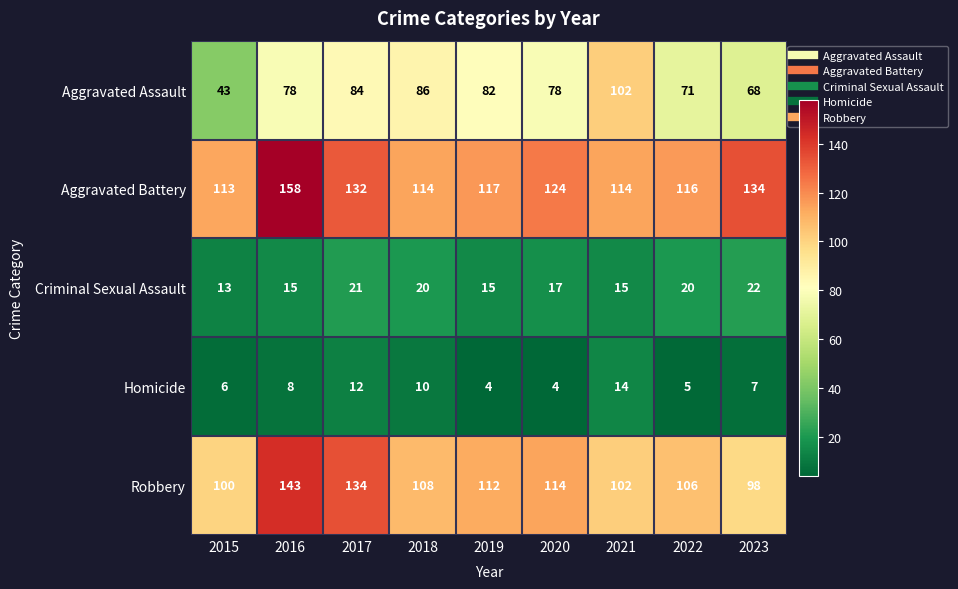

Is it true that Criminal Sexual Assault equals 13 at 2015?

True